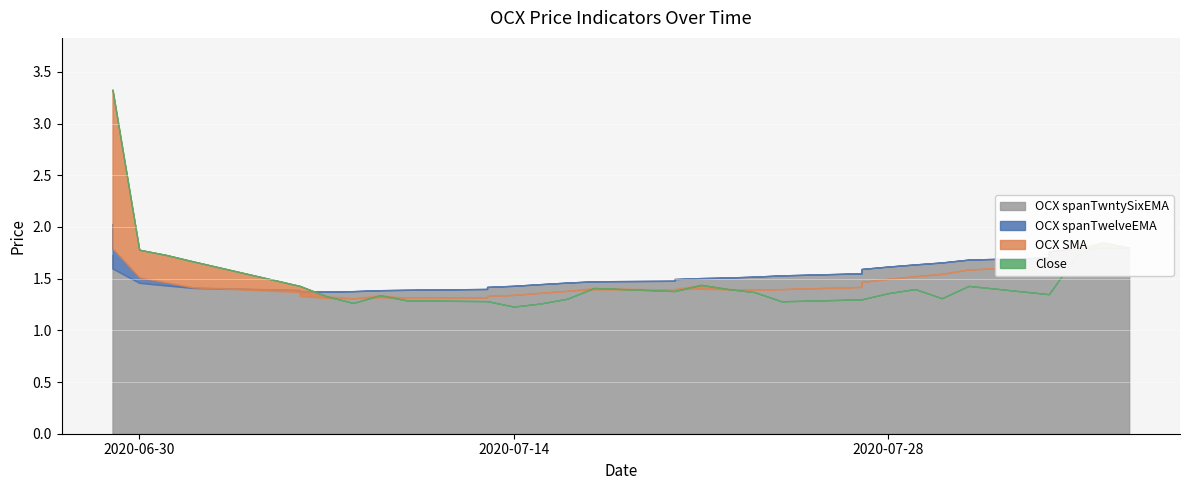

At 2020-07-20, list the series in order from largest to smallest.

OCX spanTwntySixEMA, OCX spanTwelveEMA, Close, OCX SMA